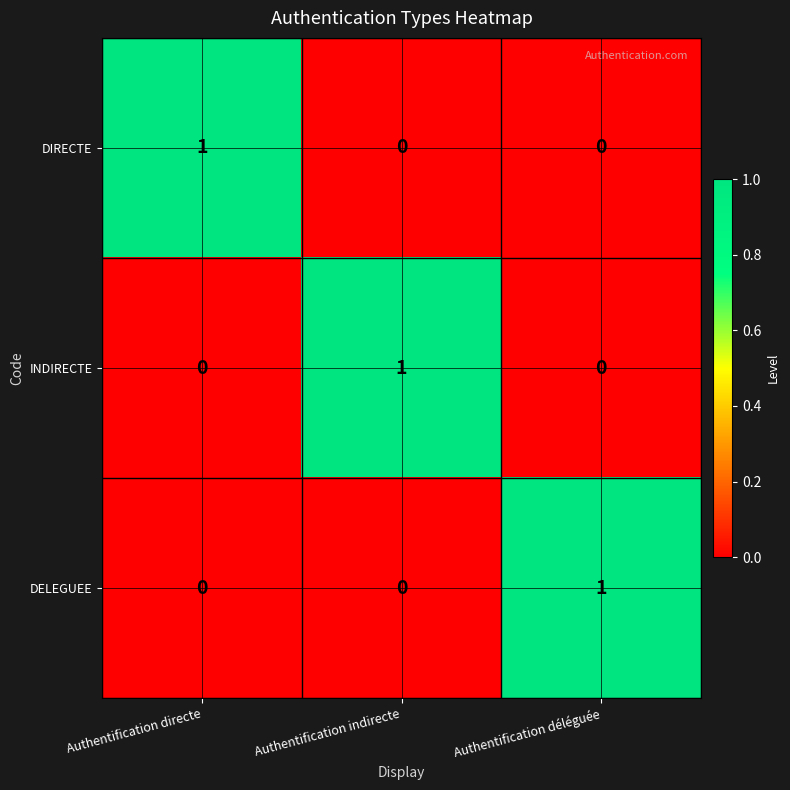

How many DELEGUEE values are between 0 and 1?

3